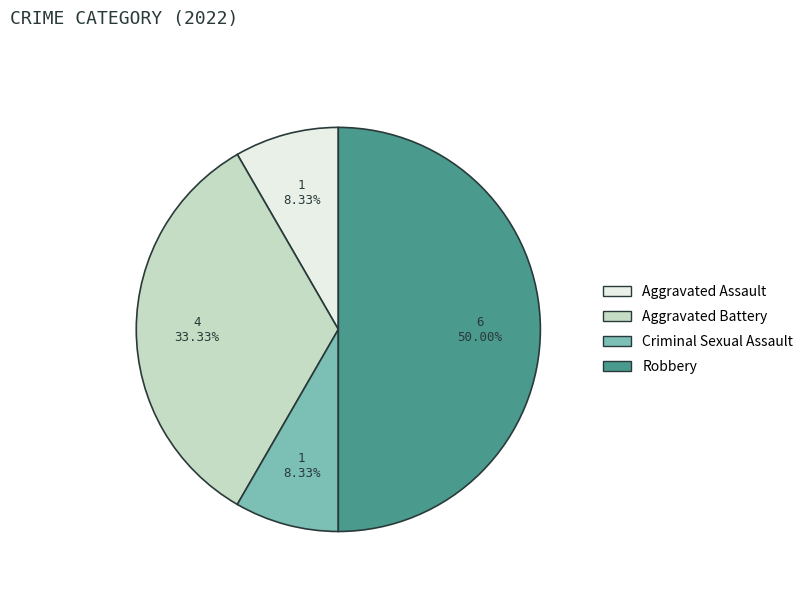

Does Criminal Sexual Assault account for over 50% of the chart?

No